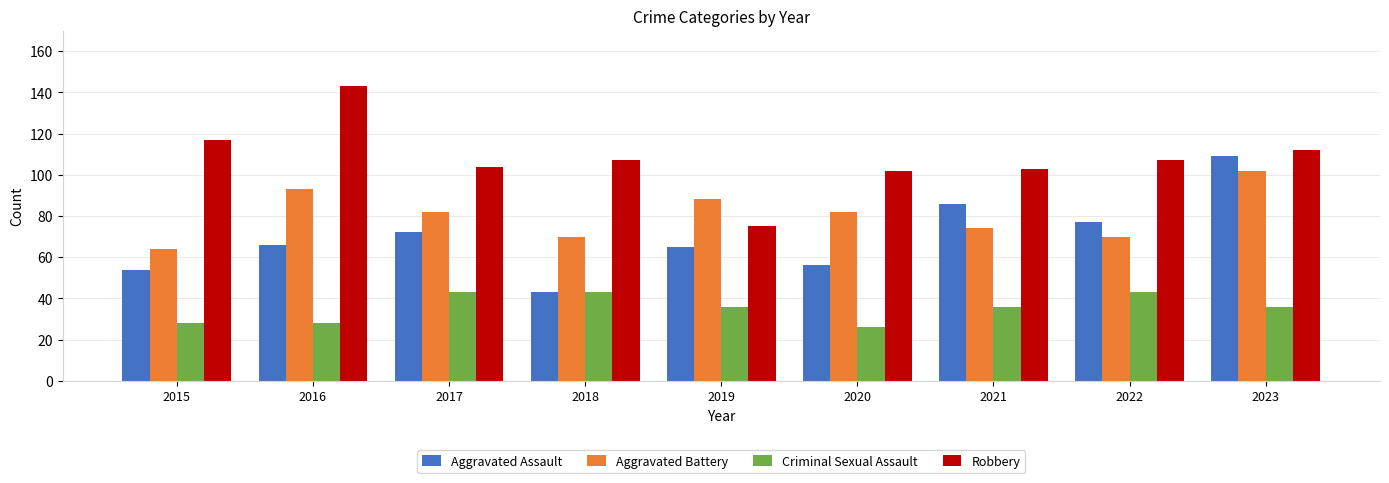

Reading right to left, list all the values displayed in this chart.

Aggravated Assault: 2023=109	2022=77	2021=86	2020=56	2019=65	2018=43	2017=72	2016=66	2015=54
Aggravated Battery: 2023=102	2022=70	2021=74	2020=82	2019=88	2018=70	2017=82	2016=93	2015=64
Criminal Sexual Assault: 2023=36	2022=43	2021=36	2020=26	2019=36	2018=43	2017=43	2016=28	2015=28
Robbery: 2023=112	2022=107	2021=103	2020=102	2019=75	2018=107	2017=104	2016=143	2015=117